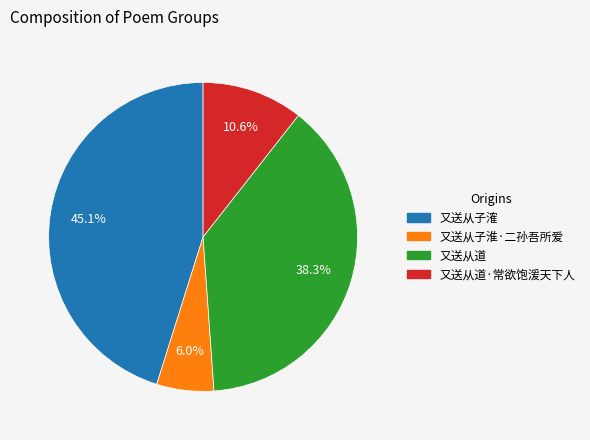

True or false: 又送从子㴶 accounts for 45% of the total.

True